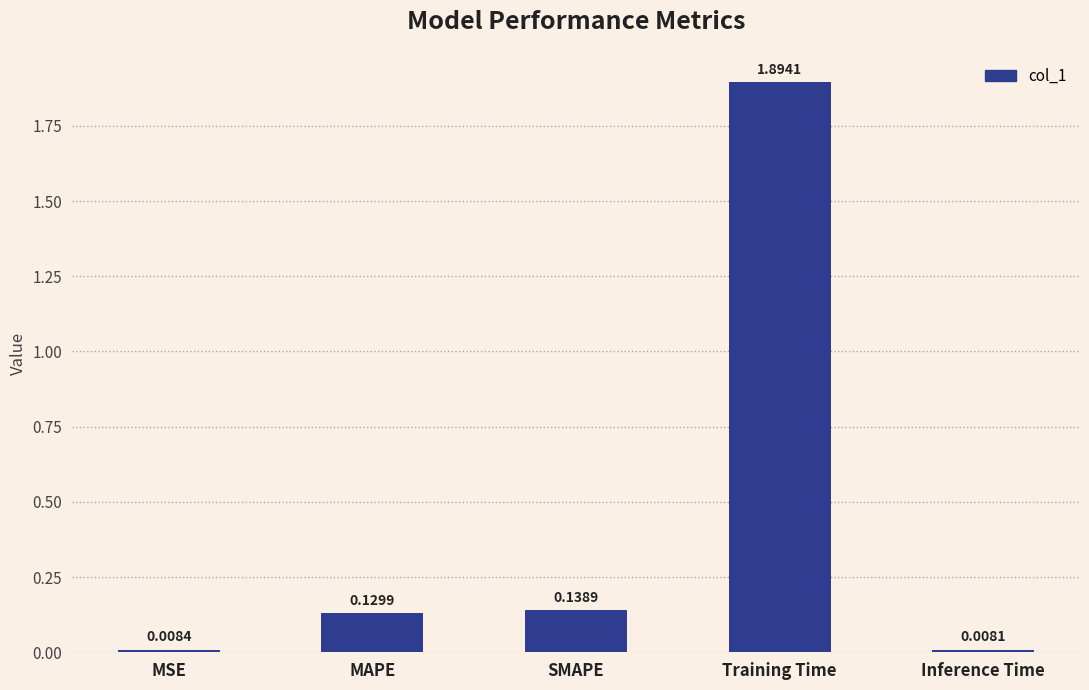

At which label is the value closest to 0?

Inference Time